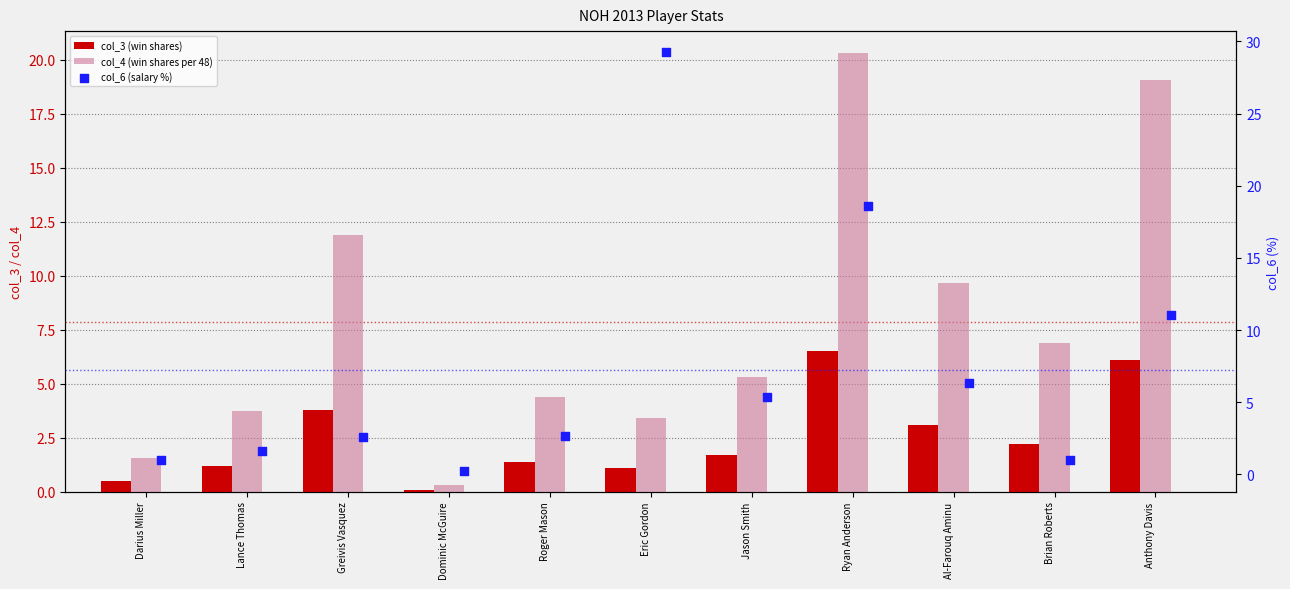

At which category is the sum across all series the highest?

Ryan Anderson